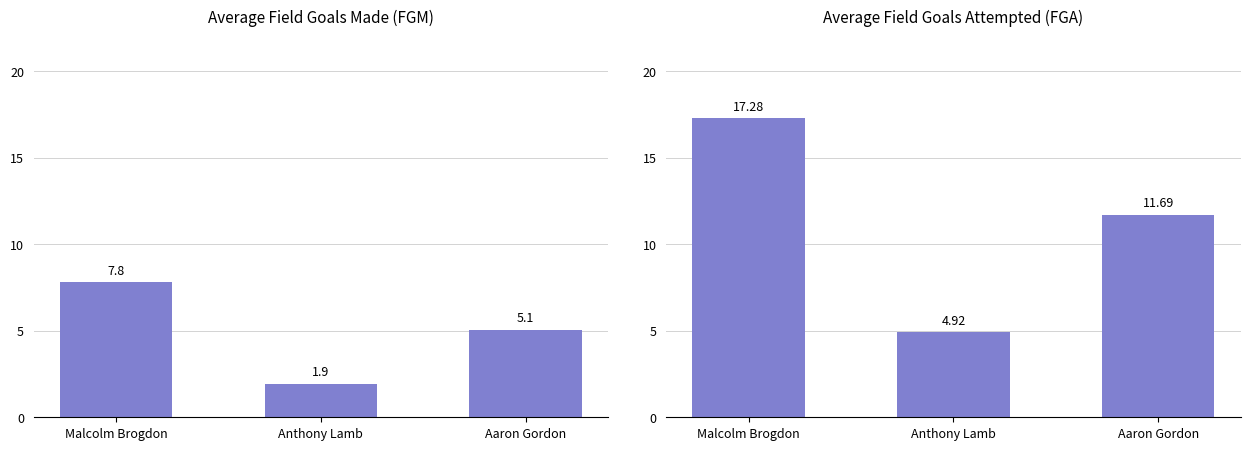

Reading right to left, what are all the values shown in this chart?

avg(FGM): 5.1	1.9	7.8
avg(FGA): 11.7	4.9	17.3